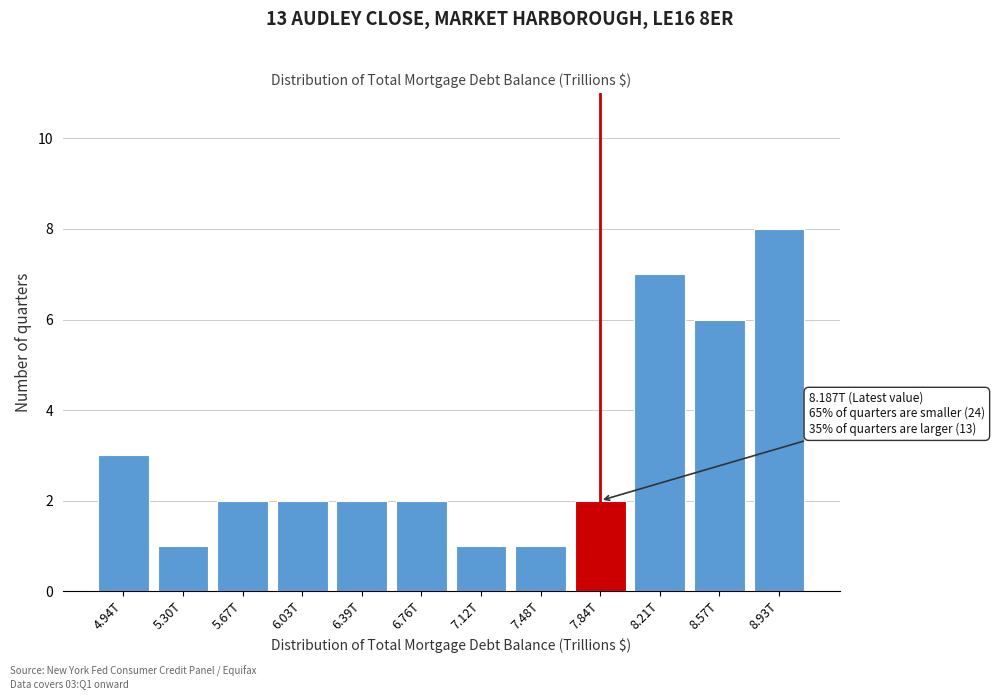

Reading right to left, transcribe all the data shown in this chart.

8	6	7	2	1	1	2	2	2	2	1	3